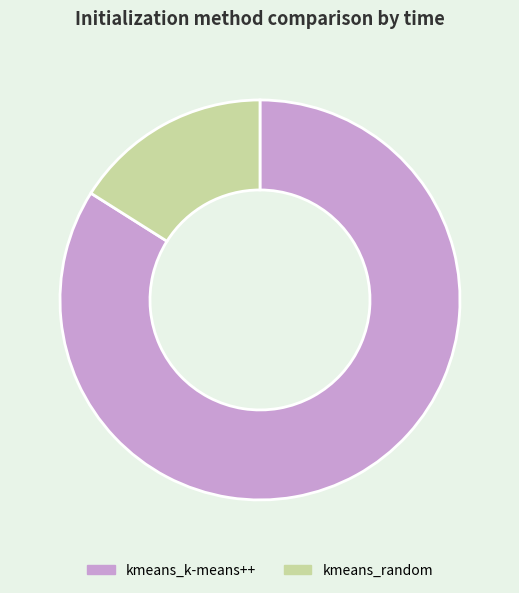

Rank the categories by value from highest to lowest.

kmeans_k-means++, kmeans_random